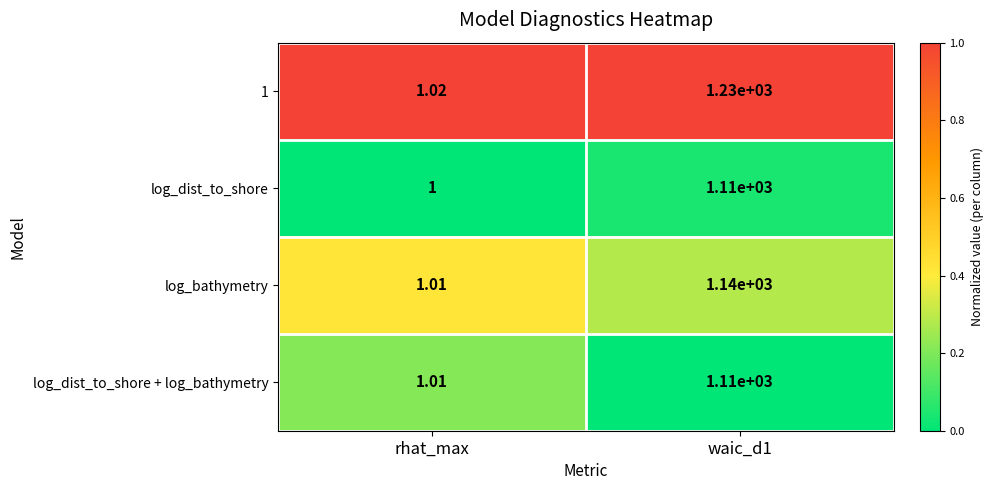

What is the spread (max minus min) of values at rhat_max?

0.0